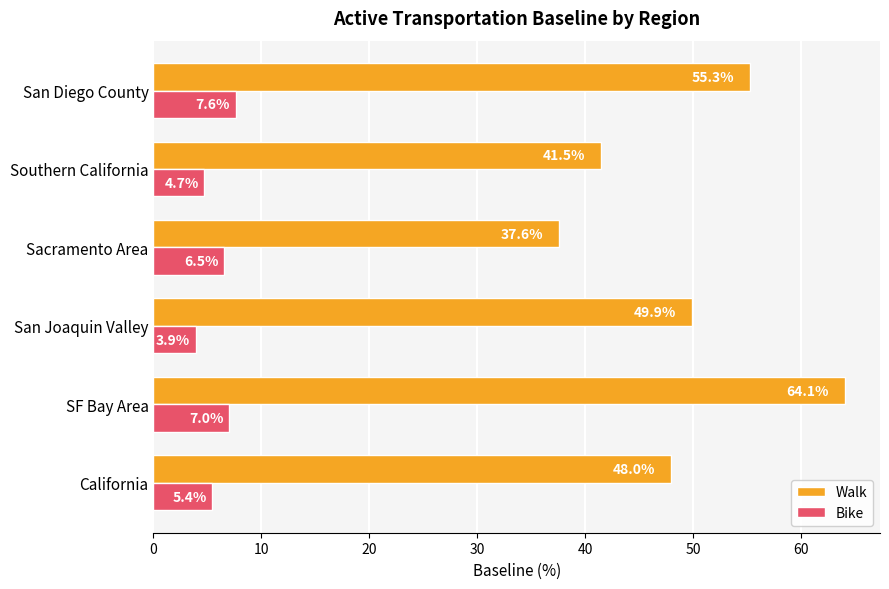

Where is Bike nearest to the value 5?

Southern California